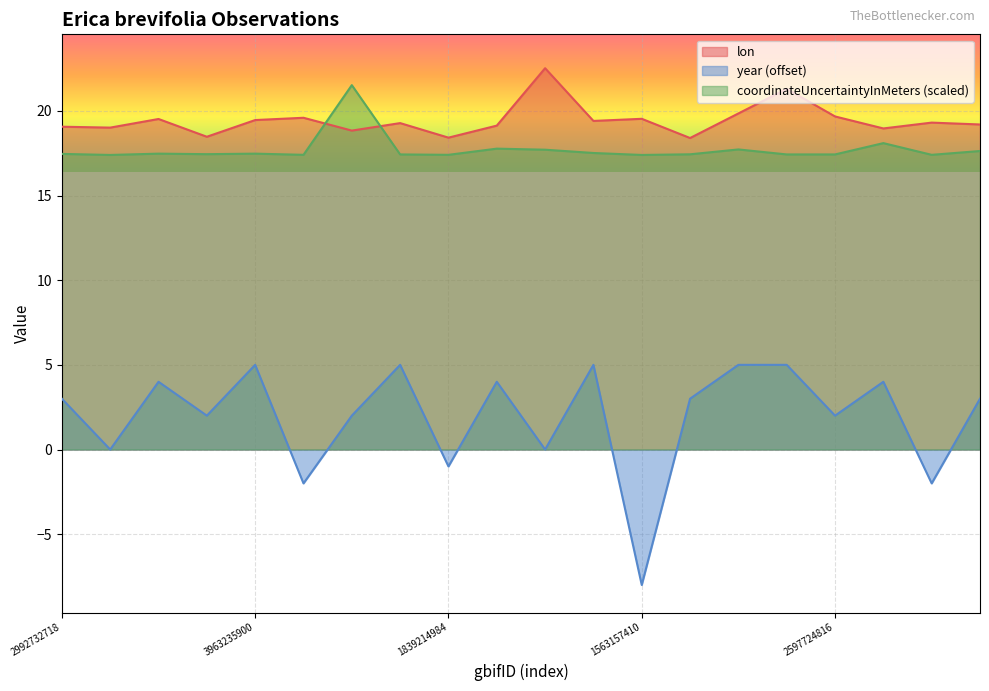

How many series are shown in this chart?

3